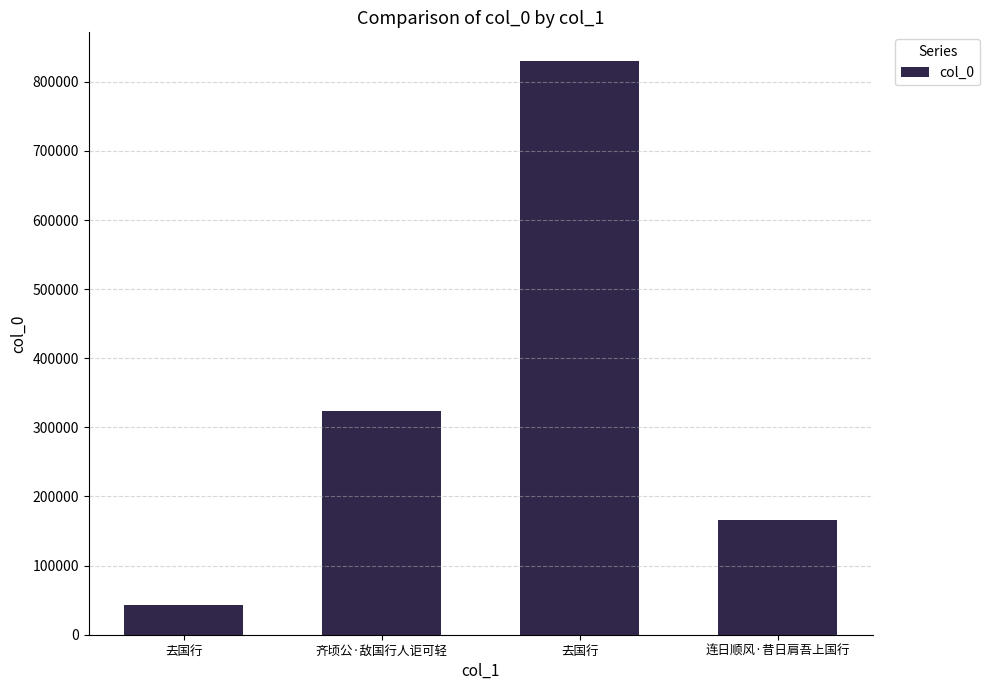

The chart shows a value of 43069 at 去国行. True or false?

True